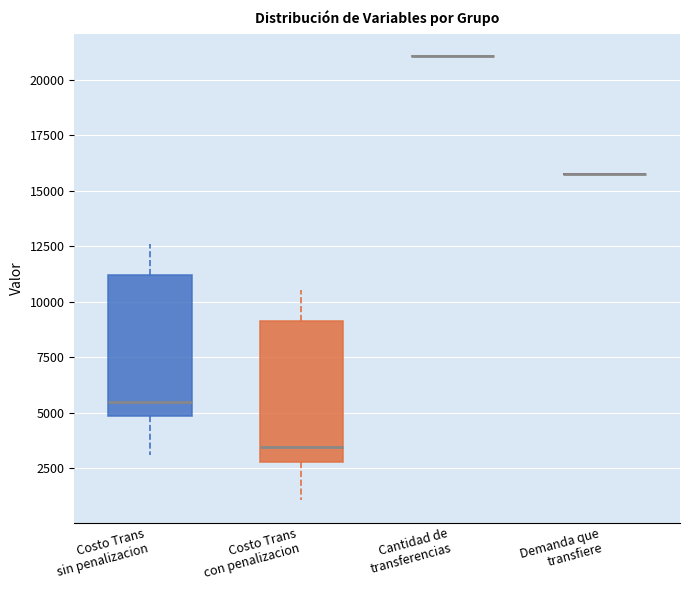

Reading left to right, transcribe this box plot: for each box, give where its median line is, the range the box spans, and where its two whiskers end, as read against the y-axis. The values are not printed on the chart, so give them approximately, as read against the axis.

Costo Trans sin penalizacion: median 5500, box 5000 to 11000, whiskers 3000 to 12500
Costo Trans con penalizacion: median 3500, box 3000 to 9000, whiskers 1000 to 10500
Cantidad de transferencias: box collapsed to a line at 21000, whiskers 21000 to 21000
Demanda que transfiere: box collapsed to a line at 16000, whiskers 16000 to 16000